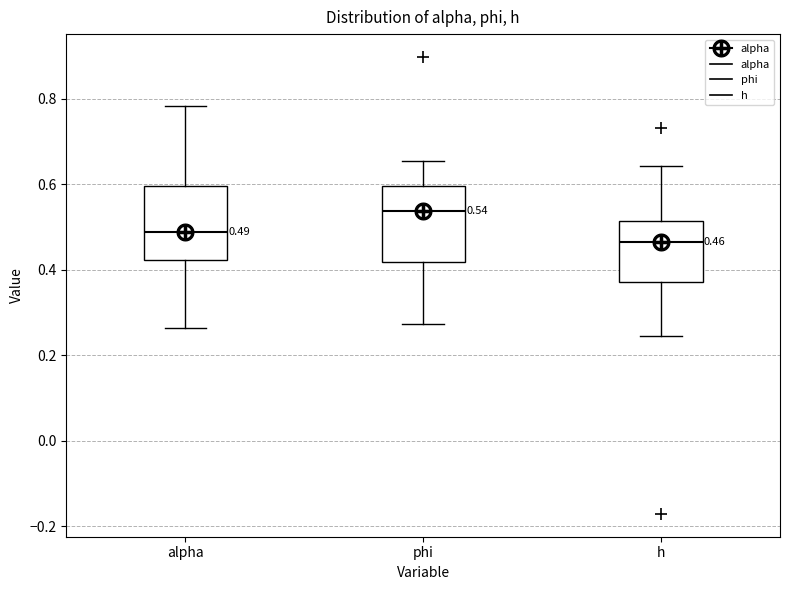

Which box has the lowest median line?

h